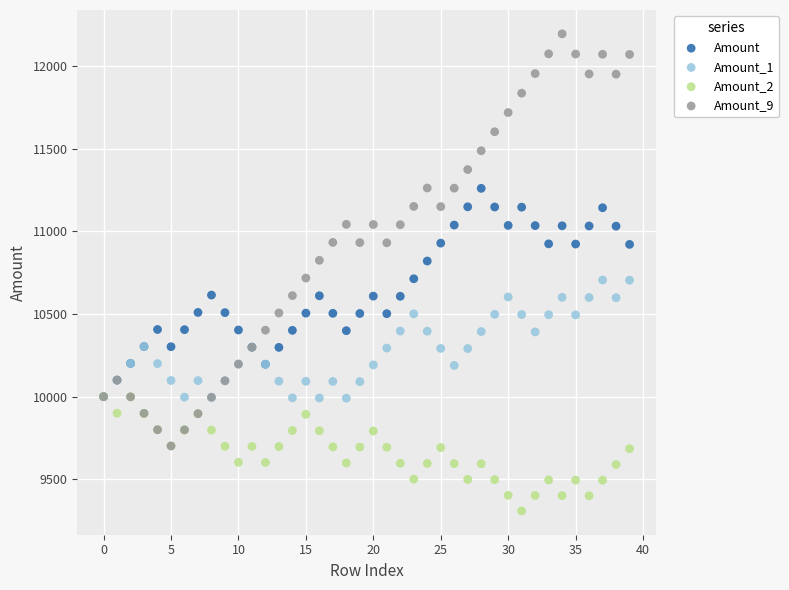

What are all the series names shown in the legend?

Amount, Amount_1, Amount_2, Amount_9